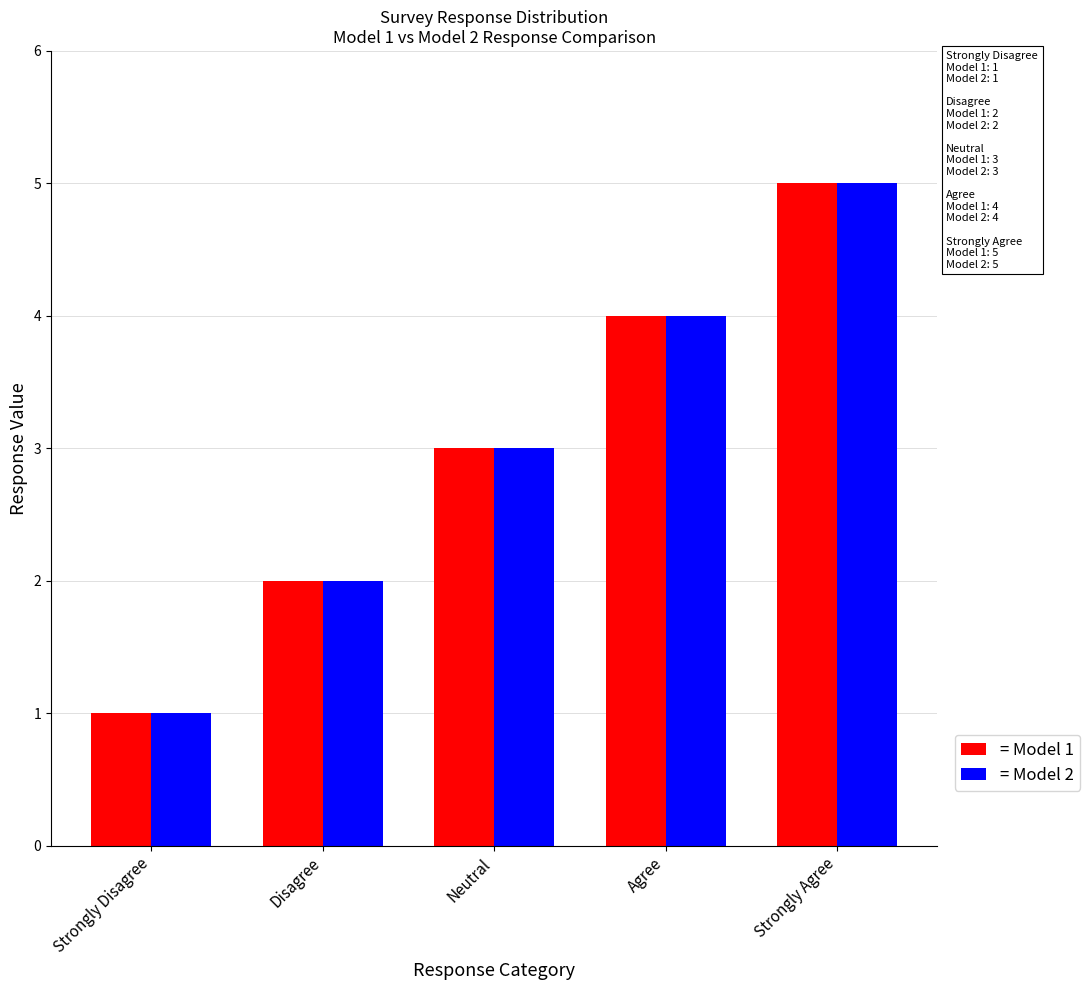

Rank the categories by = Model 1 value from highest to lowest.

Strongly Agree, Agree, Neutral, Disagree, Strongly Disagree